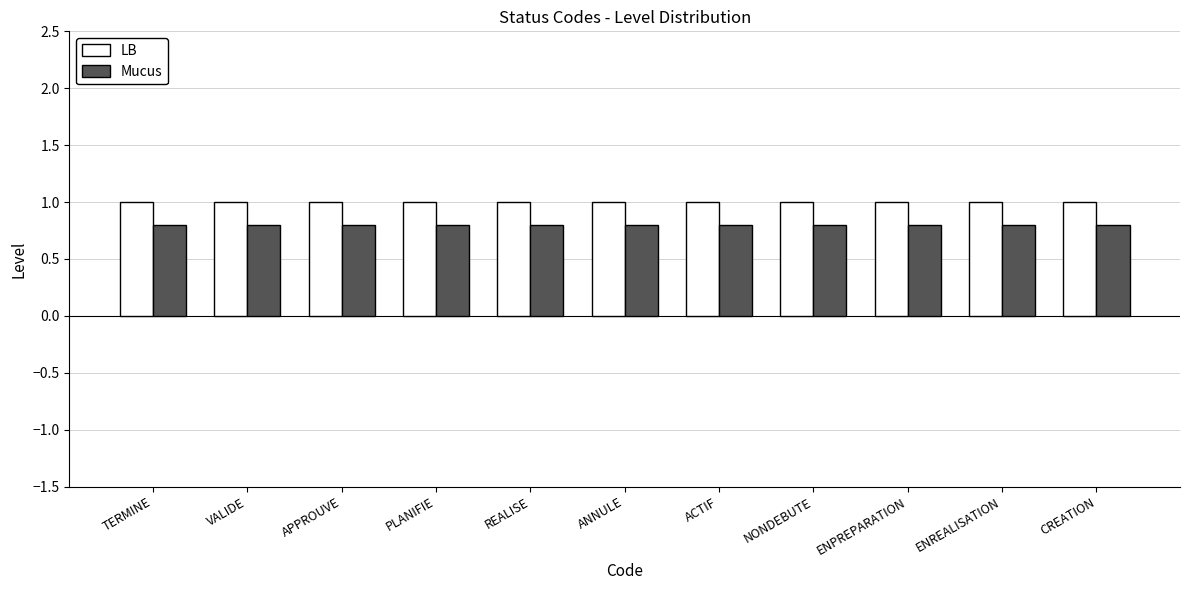

The value of LB at TERMINE is 0.3. True or false?

False